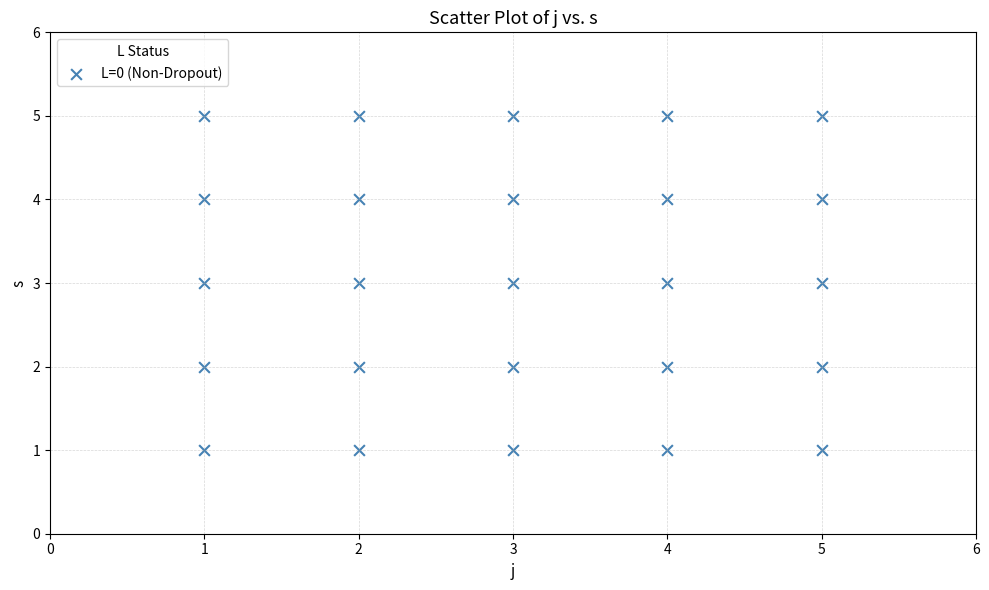

What is the range of Y values (max minus min)?

4